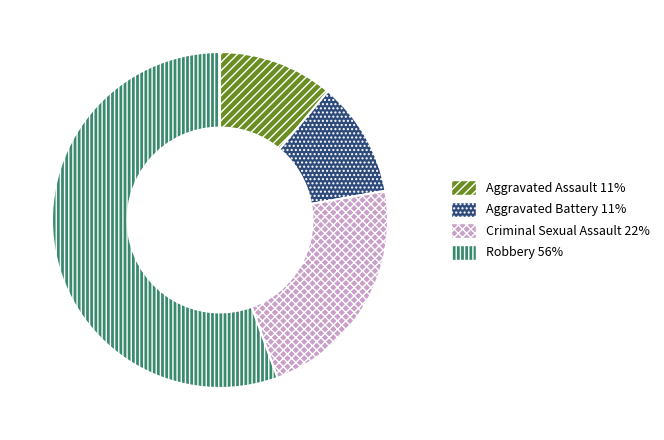

Is the sum of Robbery and Criminal Sexual Assault greater than half?

Yes